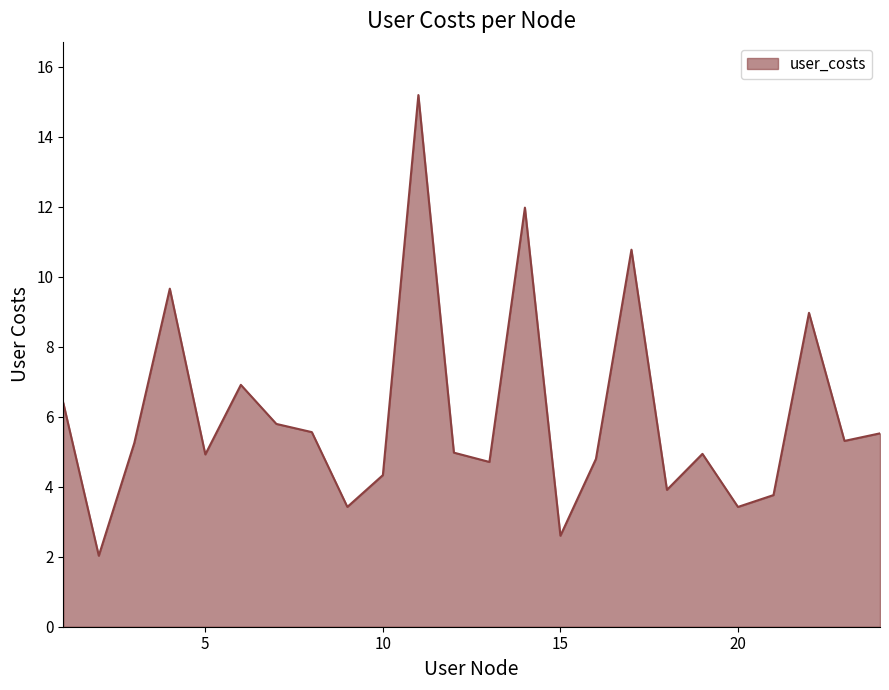

How many interior local peaks (higher than both neighbors) does the data have?

7